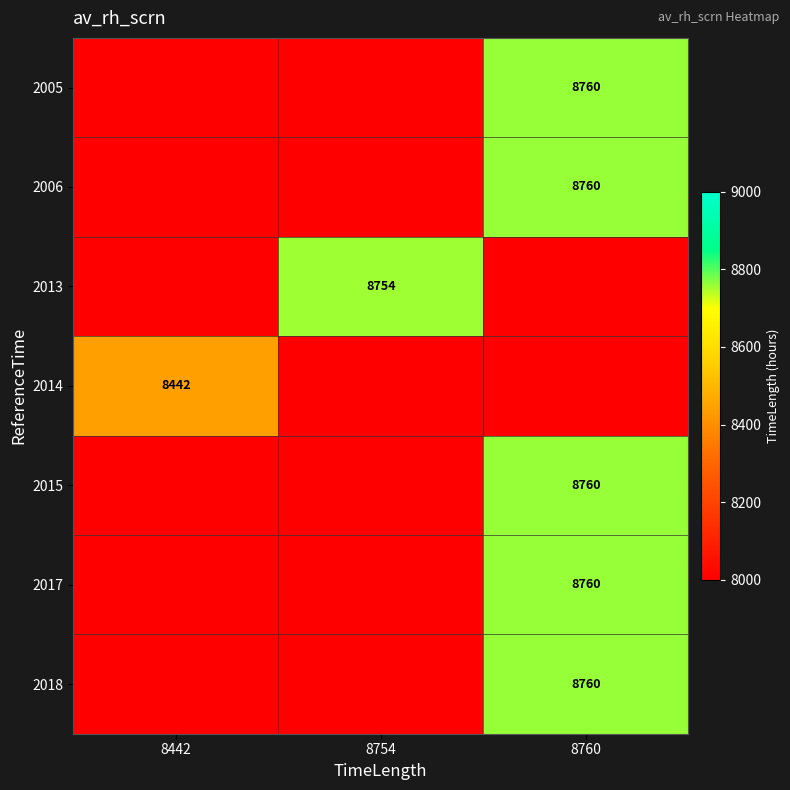

What is the total value across all series at 8442?

8442